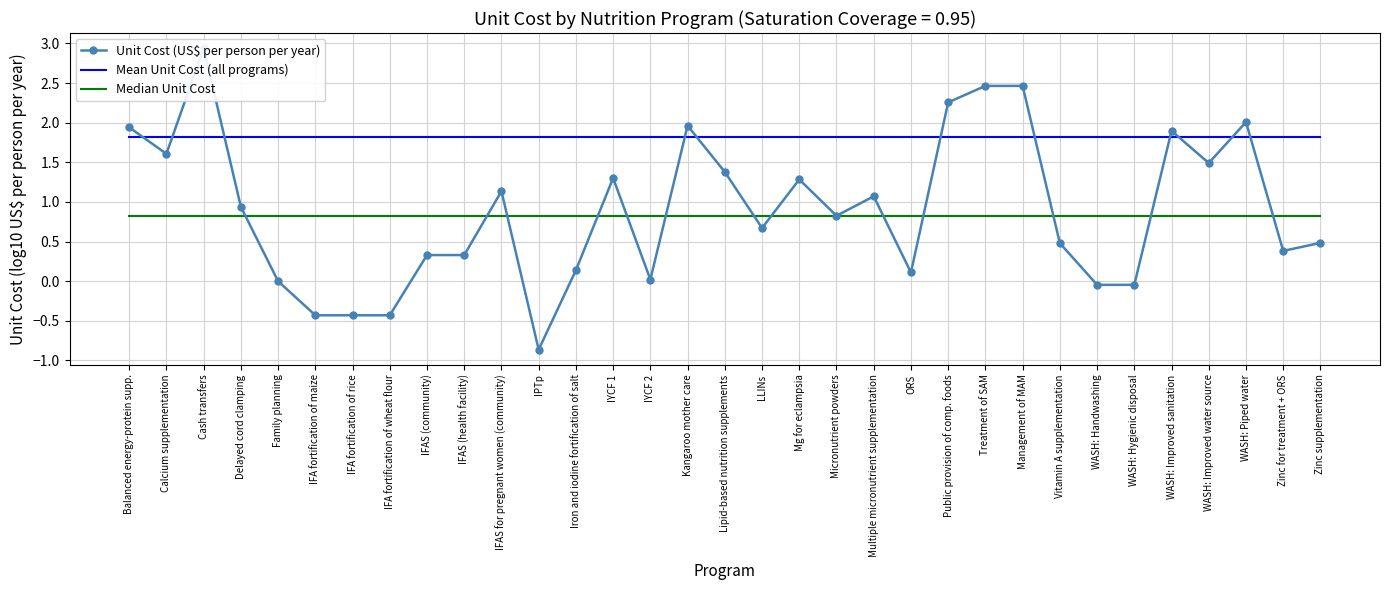

True or false: Mean Unit Cost (all programs) has a value of 0.6 at Balanced energy-protein supp..

False